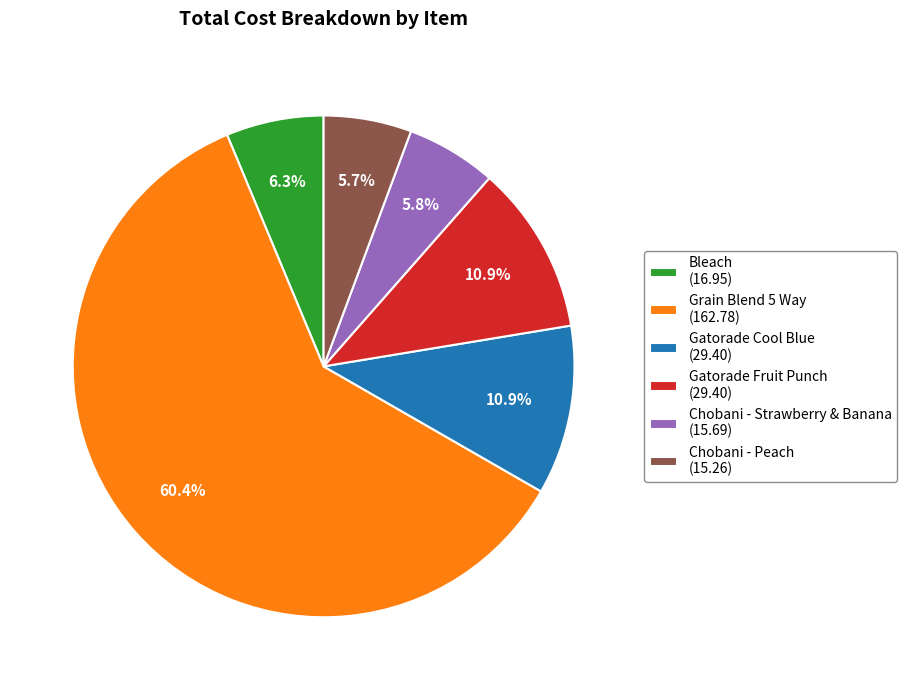

Do Chobani - Strawberry & Banana and Gatorade Fruit Punch together represent more than half of the pie?

No